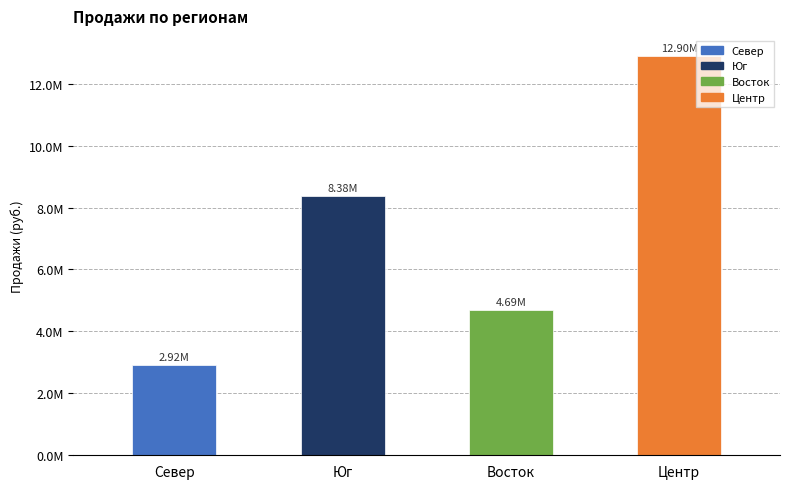

What is the label of the 1st bar from the right?

Центр